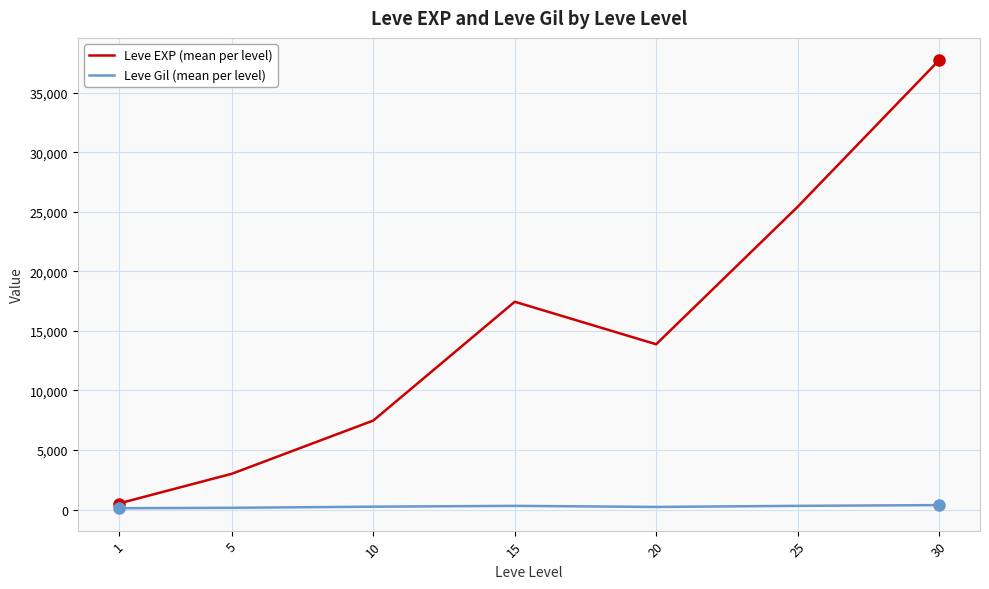

Between 10 and 20, which series saw the biggest shift?

Leve EXP (mean per level)